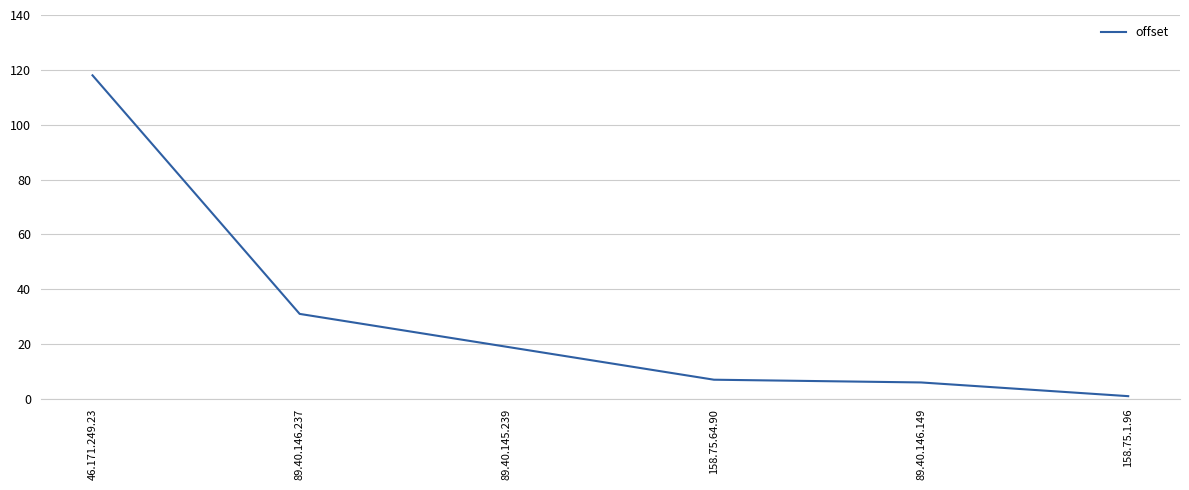

Reading left to right, transcribe all the data shown in this chart.

118	31	19	7	6	1